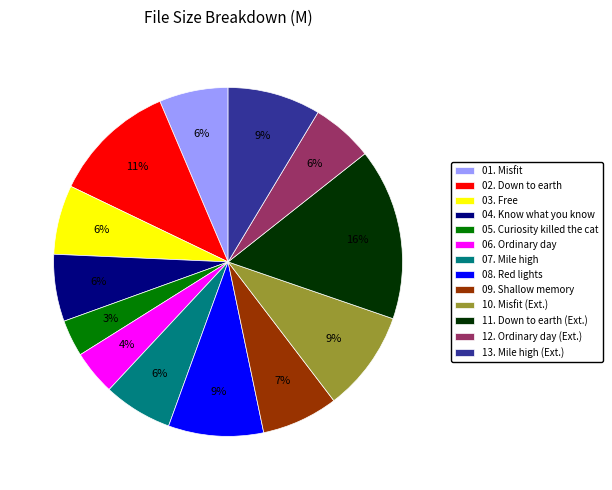

To the nearest percent, what is the average slice percentage?

8%